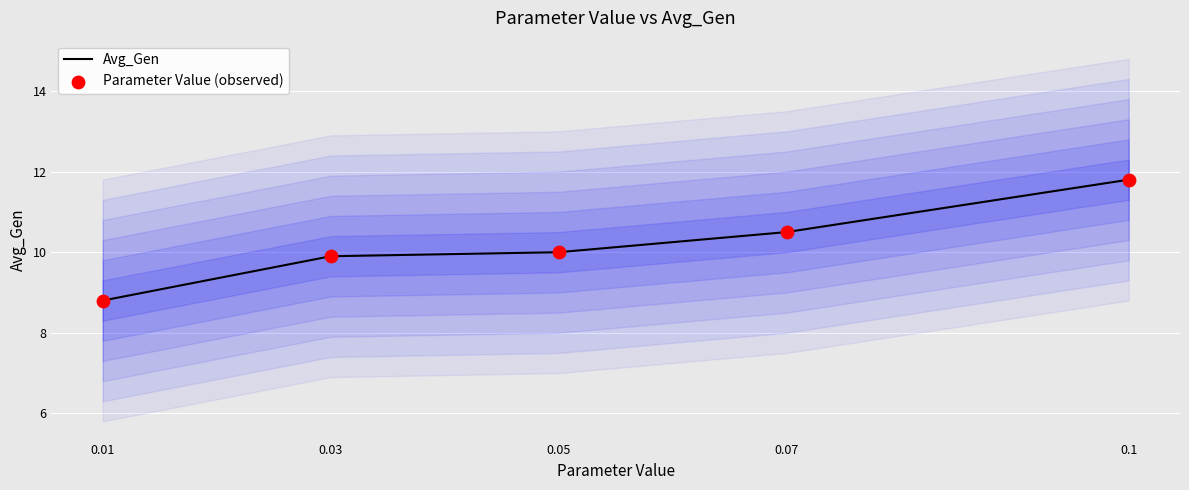

At which category is the sum across all series the highest?

0.1